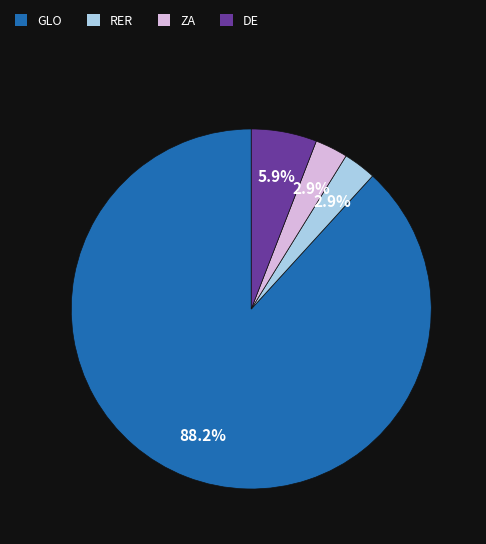

Is the sum of RER and DE greater than half?

No